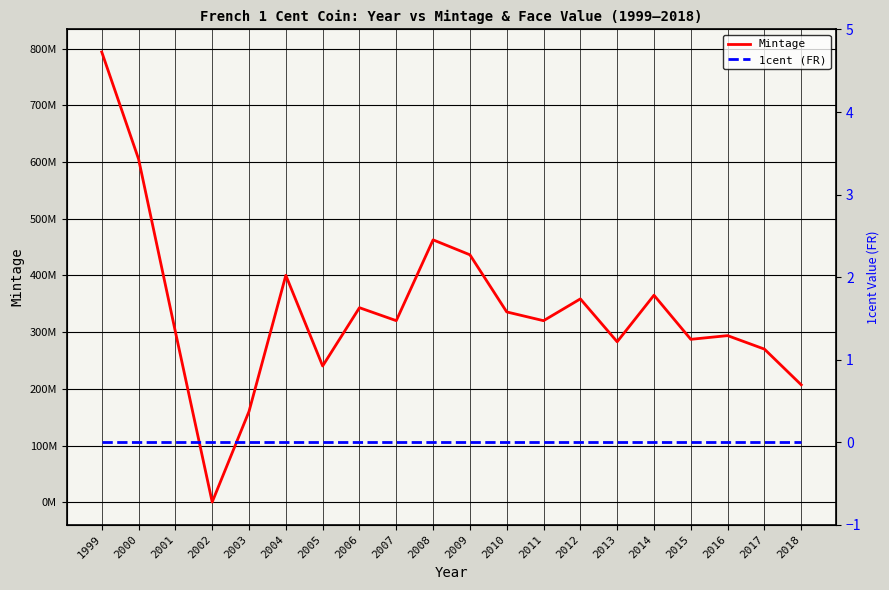

Rank the series by their maximum value, from lowest to highest.

1cent (FR), Mintage